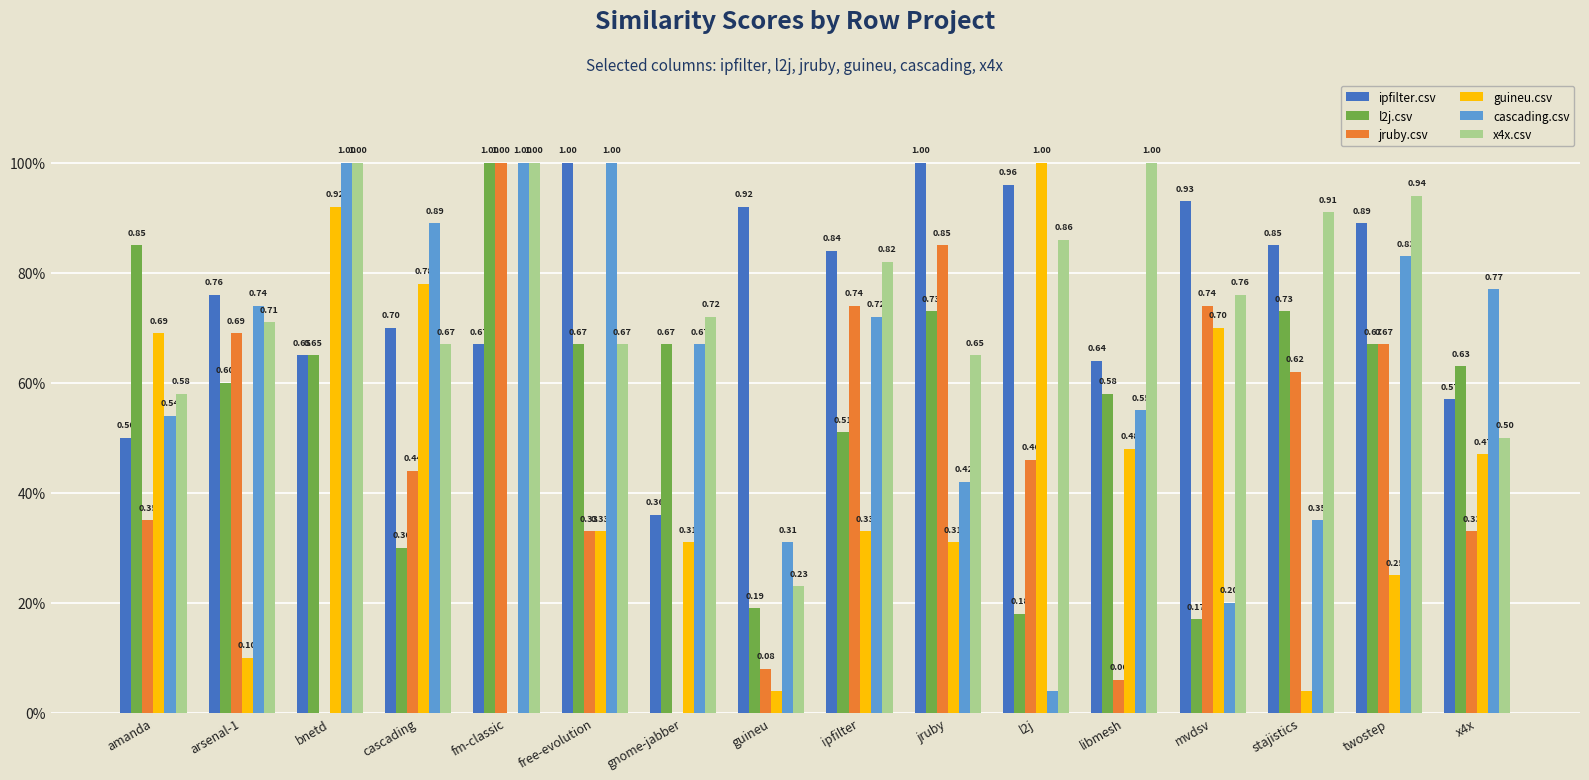

Are the bars grouped side by side (vs. stacked)?

Yes